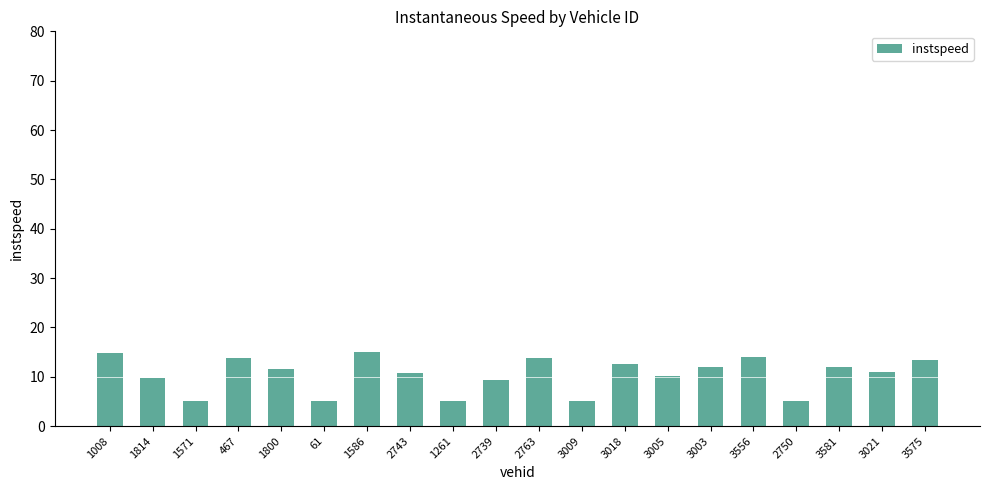

Where does the data first go above 11?

1008